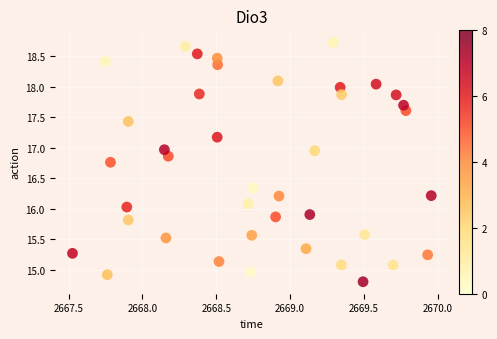

What is the range of X values (max minus min)?

2.4